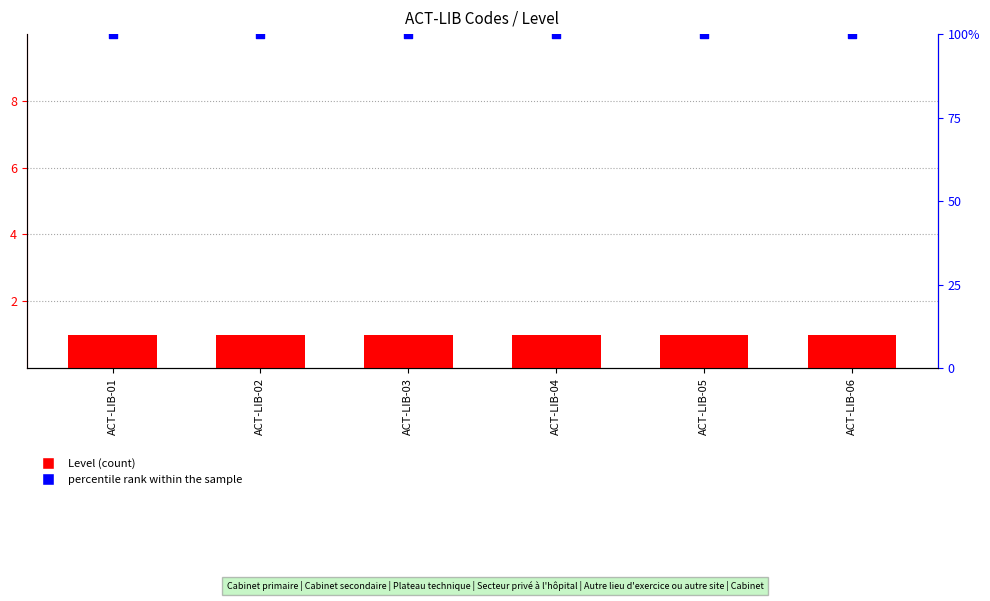

What are all the series names shown in the legend?

Level, percentile rank within the sample